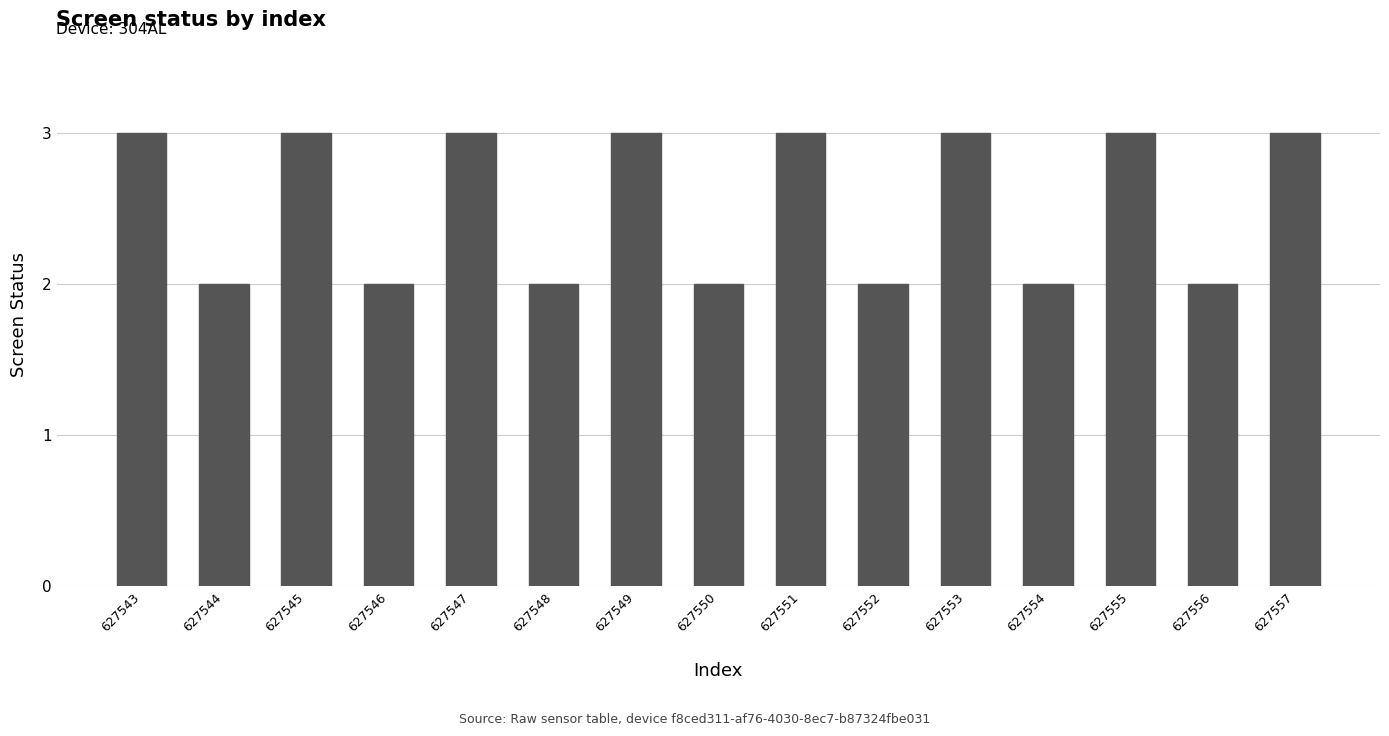

What is the change in value from 627544 to 627547?

+1